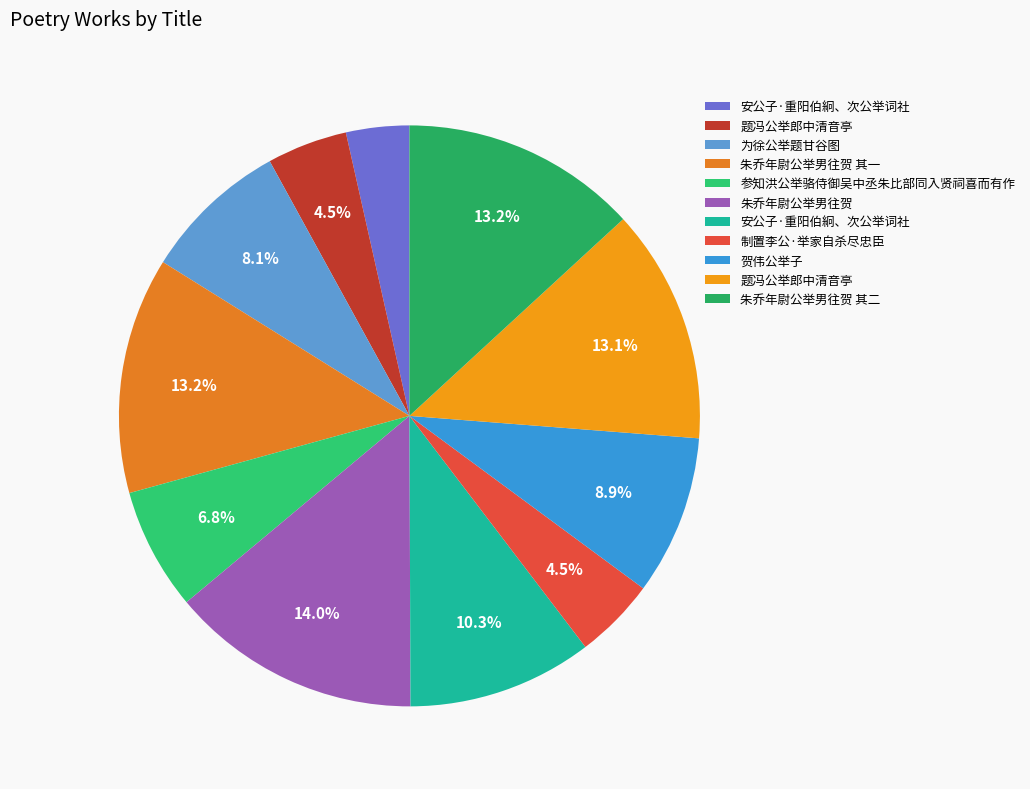

How many slices are in this pie chart?

11